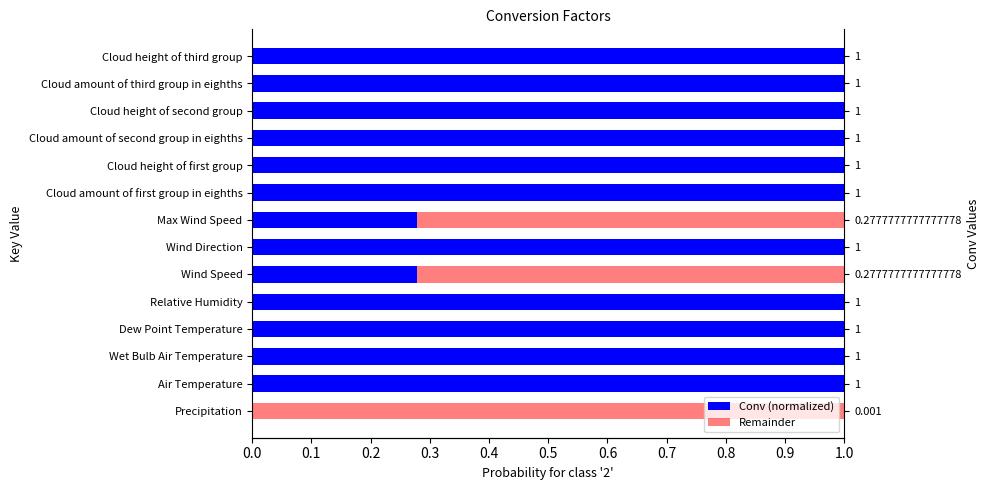

What is the greatest value displayed?

1.0